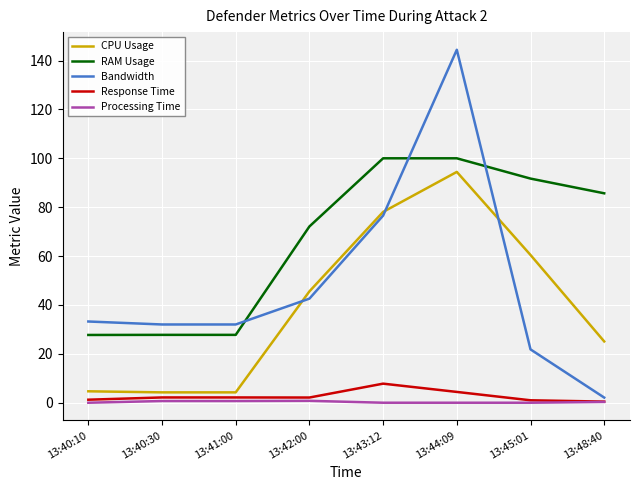

Read the RAM Usage value at 13:45:01.

91.7